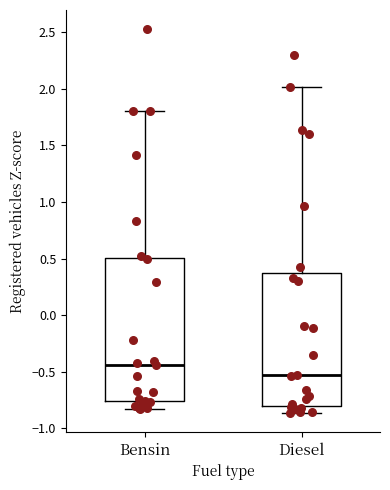

Reading left to right, transcribe this box plot: for each box, give where its median line is, the range the box spans, and where its two whiskers end, as read against the y-axis. The values are not printed on the chart, so give them approximately, as read against the axis.

Bensin: median -0.45, box -0.75 to 0.50, whiskers -0.85 to 1.80
Diesel: median -0.55, box -0.80 to 0.40, whiskers -0.85 to 2.00